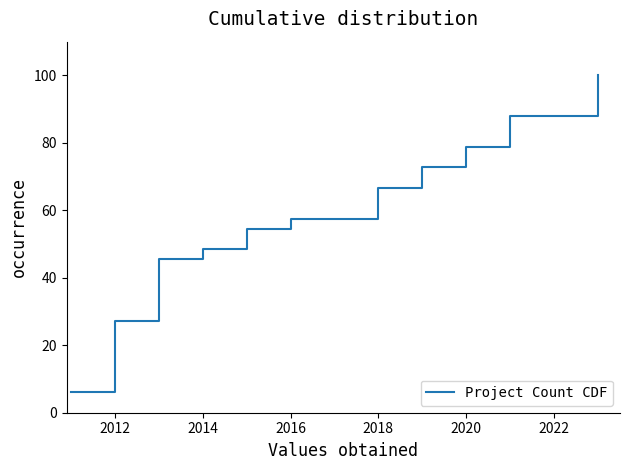

What is the difference between the maximum and minimum values?

93.9